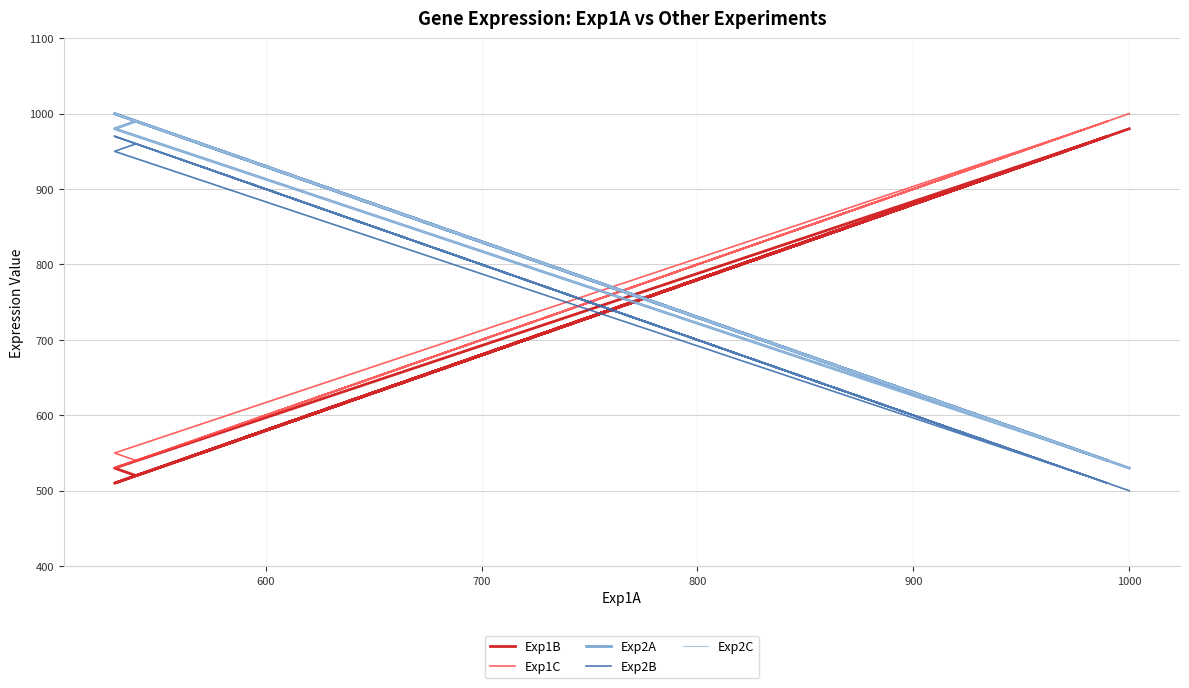

The Exp2A series shows 134 at 1000. True or false?

False